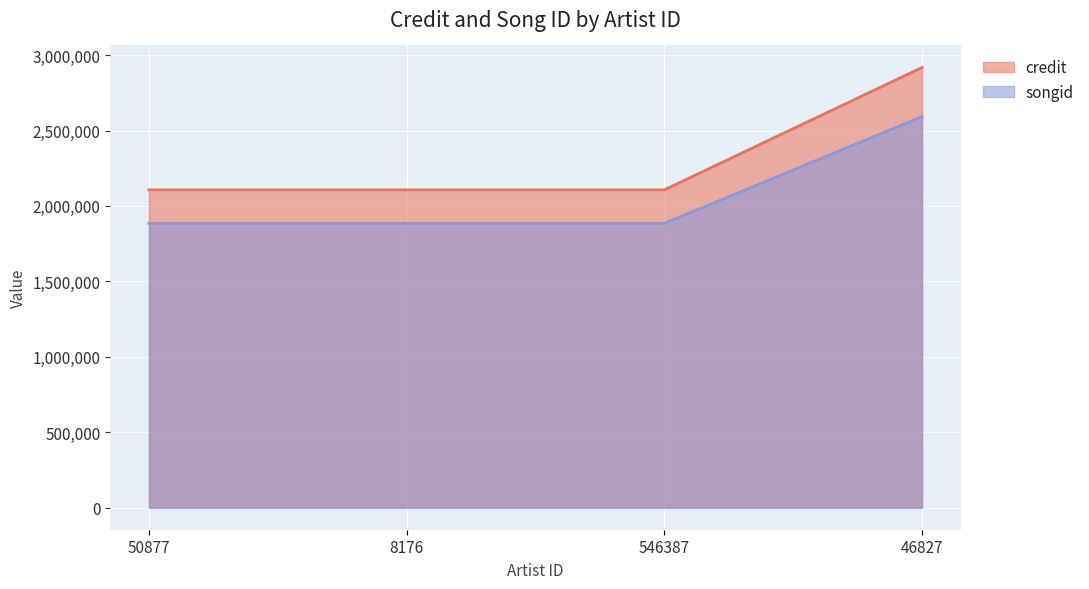

Reading right to left, list all the values displayed in this chart.

credit: 2917837	2106856	2106856	2106856
songid: 2592170	1884454	1884454	1884454